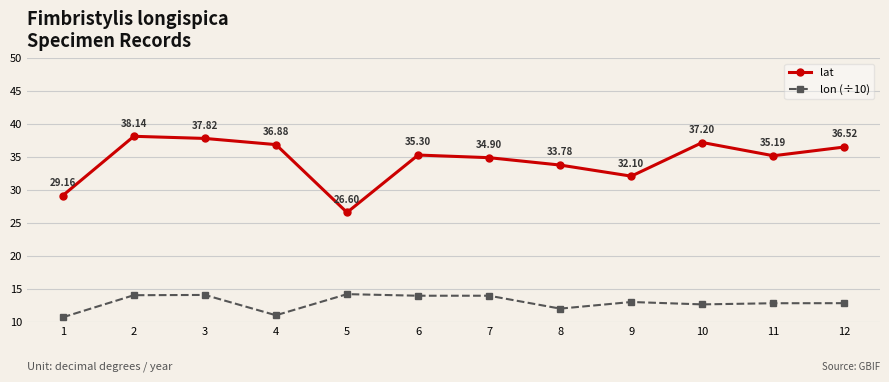

Which series has the largest range (max minus min)?

lat